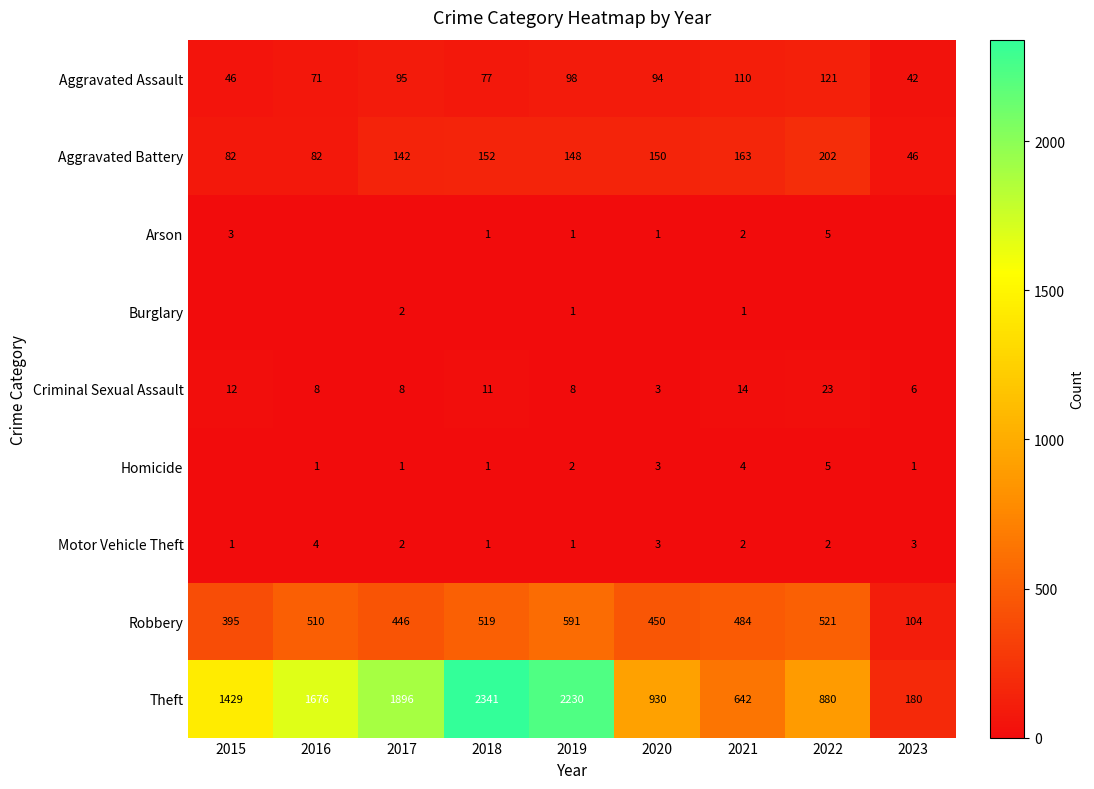

Which category has the highest value in the Aggravated Assault series?

2022